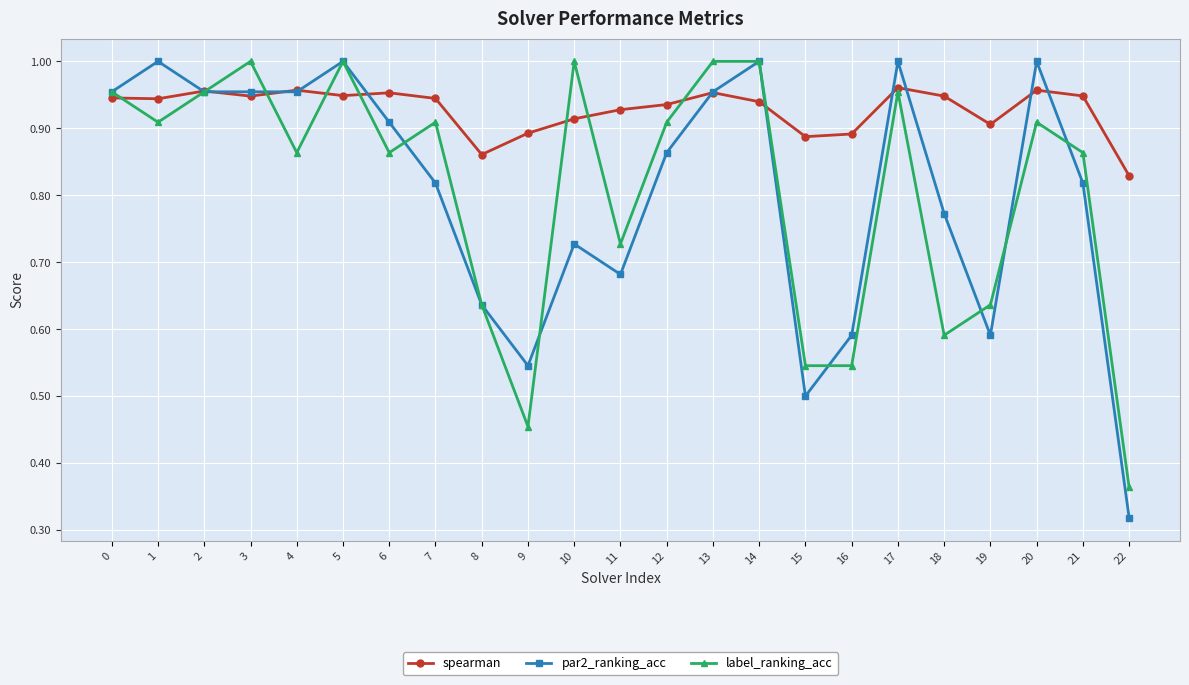

Which series changed the most between 8 and 17?

par2_ranking_acc